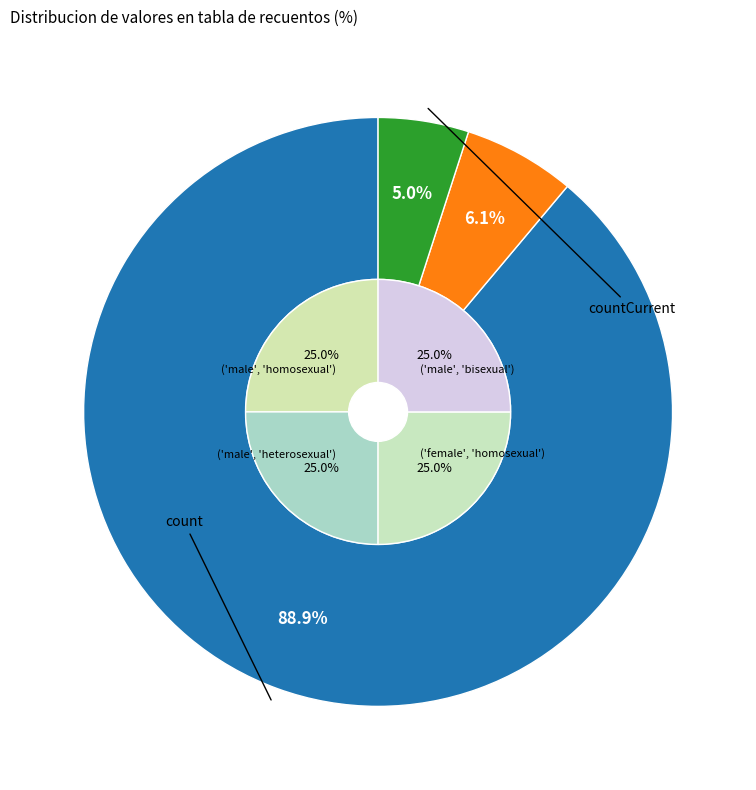

What is the largest slice in the pie chart?

count